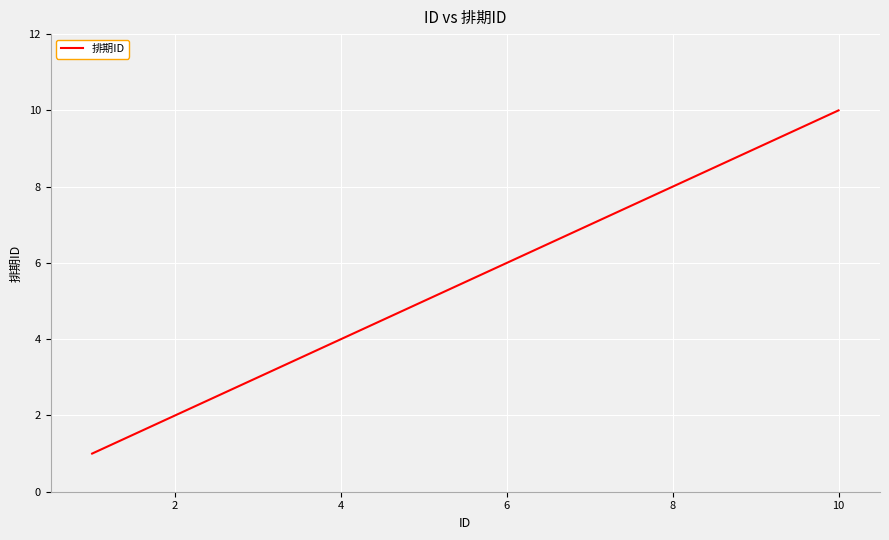

What is the difference between the maximum and minimum values?

9